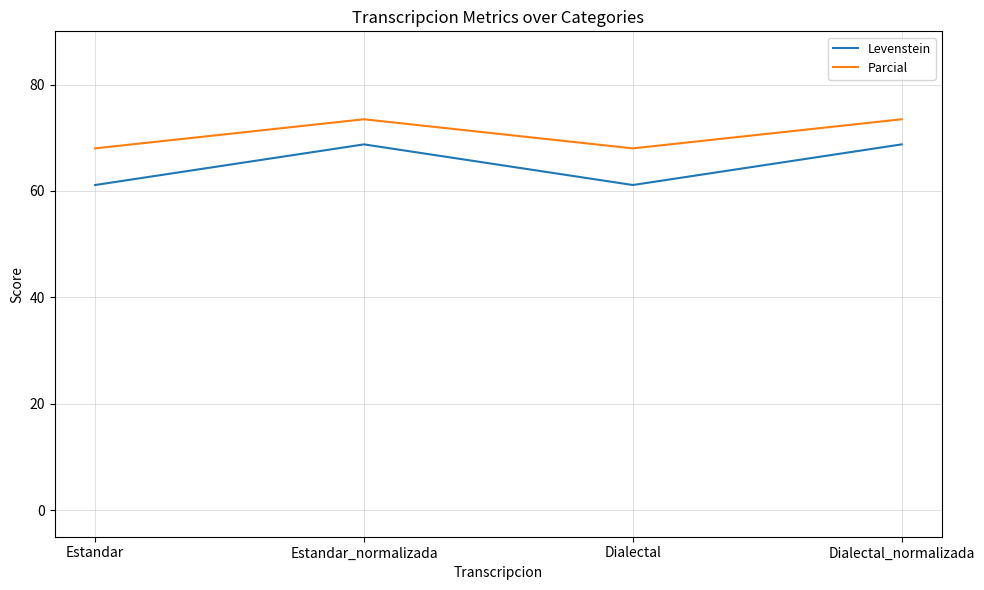

Between Estandar_normalizada and Dialectal, which series saw the biggest shift?

Levenstein